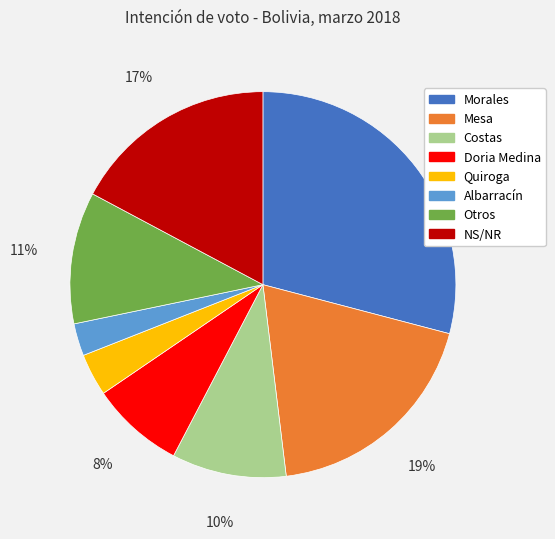

Combined, do Albarracín and NS/NR account for over 50%?

No